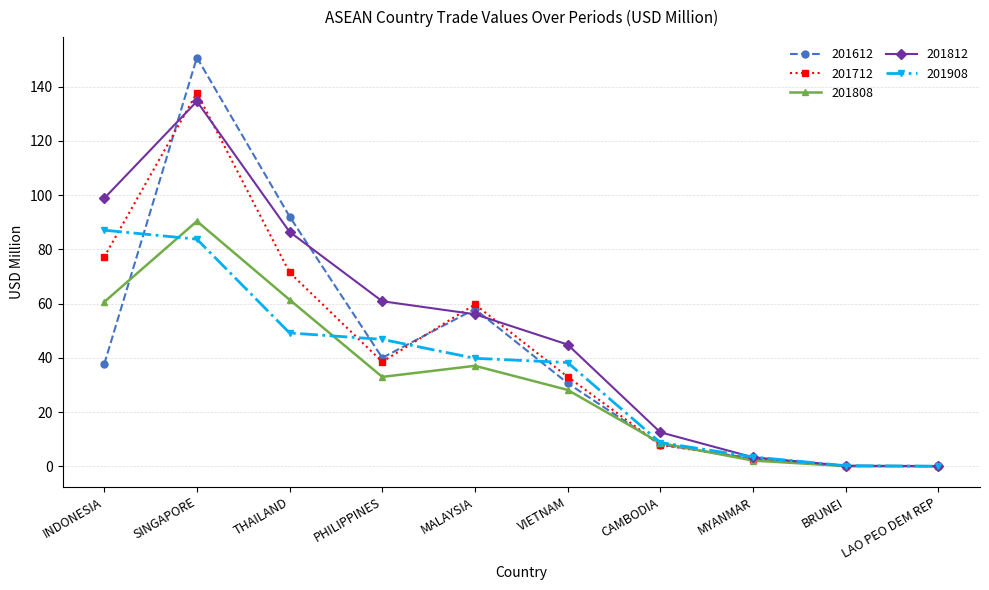

What is the difference between the 201808 values at VIETNAM and THAILAND?

33.3